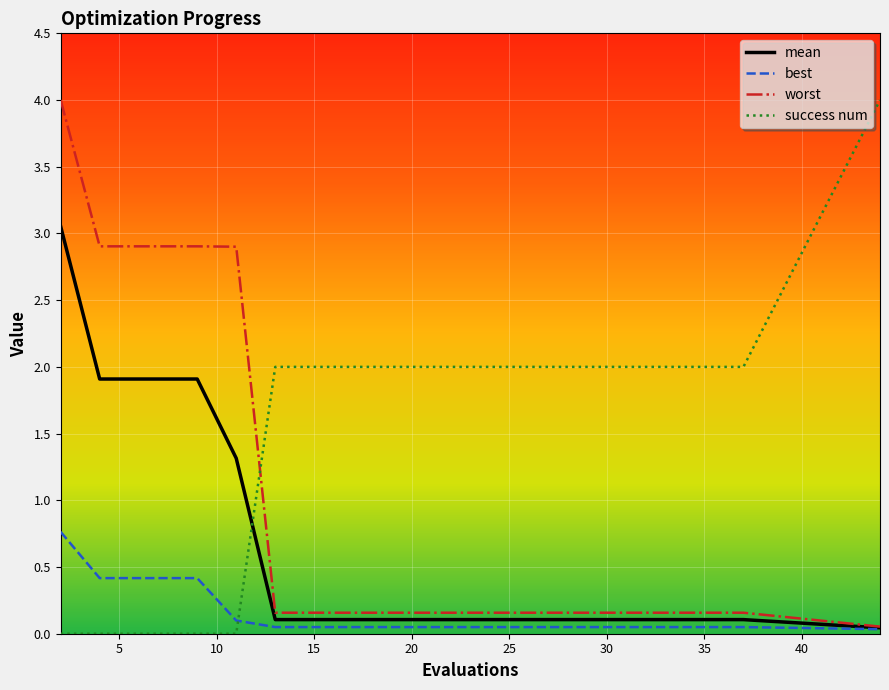

How many times do success num and best cross each other?

1